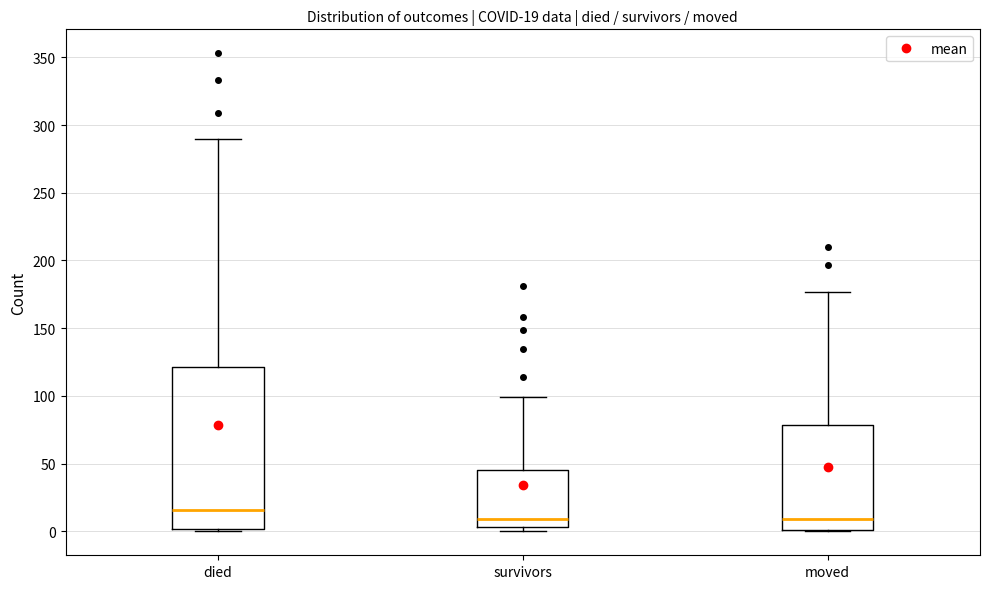

Which box has the highest median line?

died